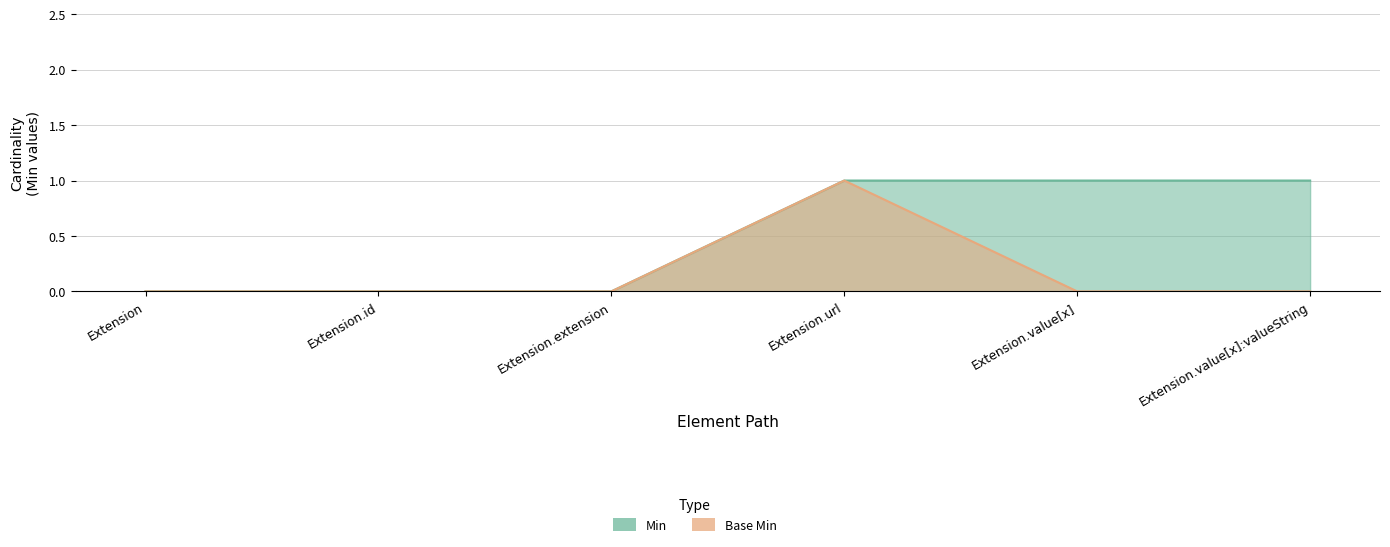

Reading right to left, what are all the values shown in this chart?

Min: Extension.value[x]:valueString=1	Extension.value[x]=1	Extension.url=1	Extension.extension=0	Extension.id=0	Extension=0
Base Min: Extension.value[x]:valueString=0	Extension.value[x]=0	Extension.url=1	Extension.extension=0	Extension.id=0	Extension=0